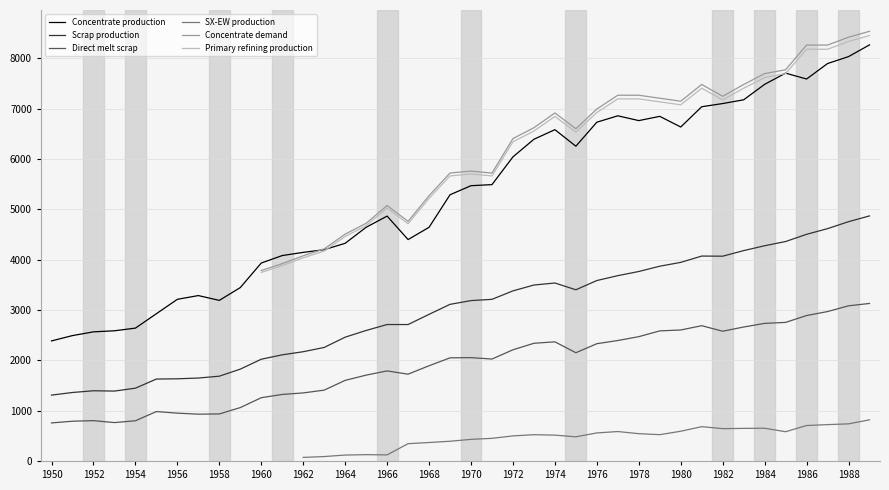

What is the greatest value displayed?

8538.1